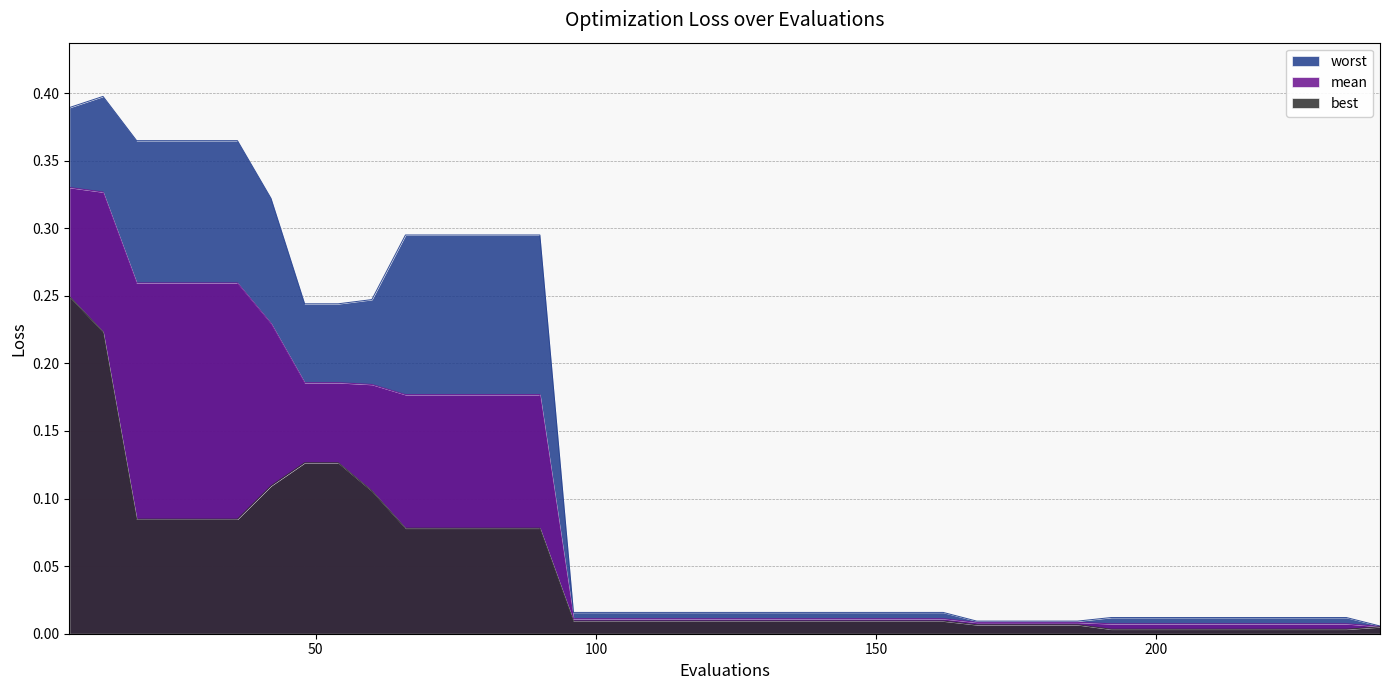

How many lines are shown in the chart?

3